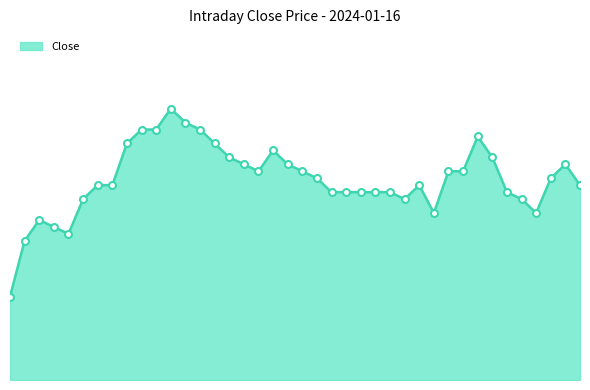

Does the chart have visible grid lines?

No